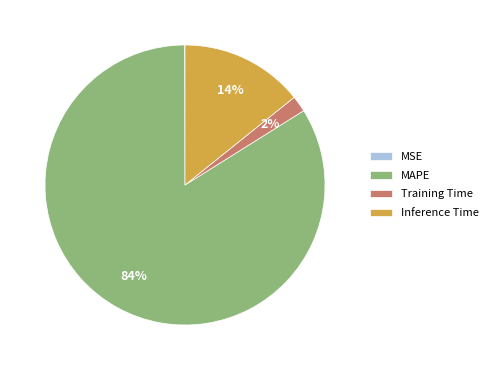

Which has a higher value, Training Time or MAPE?

MAPE